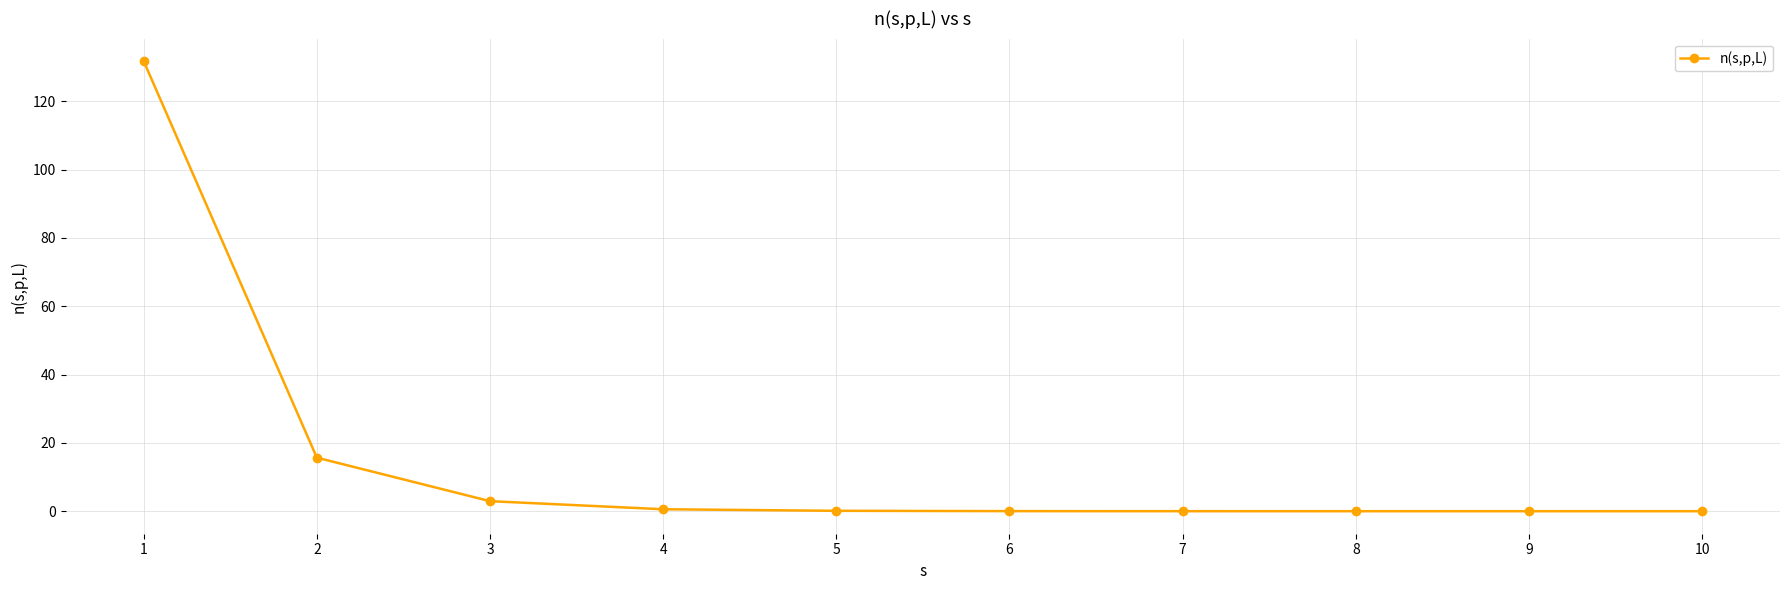

The value at 10 is 0.0. True or false?

True